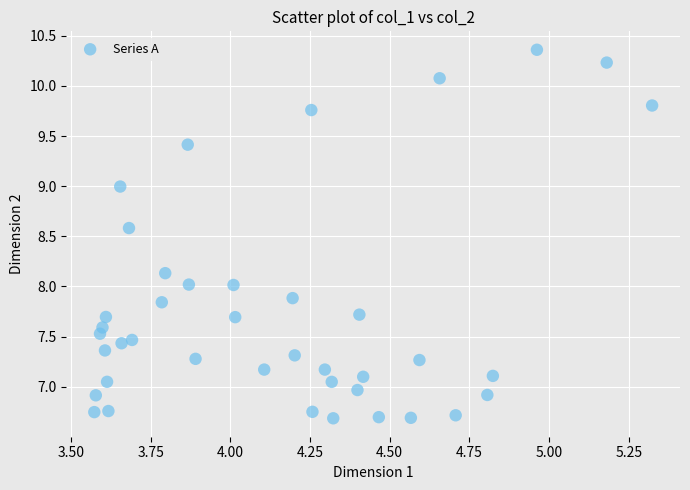

How many points are shown in the scatter plot?

40